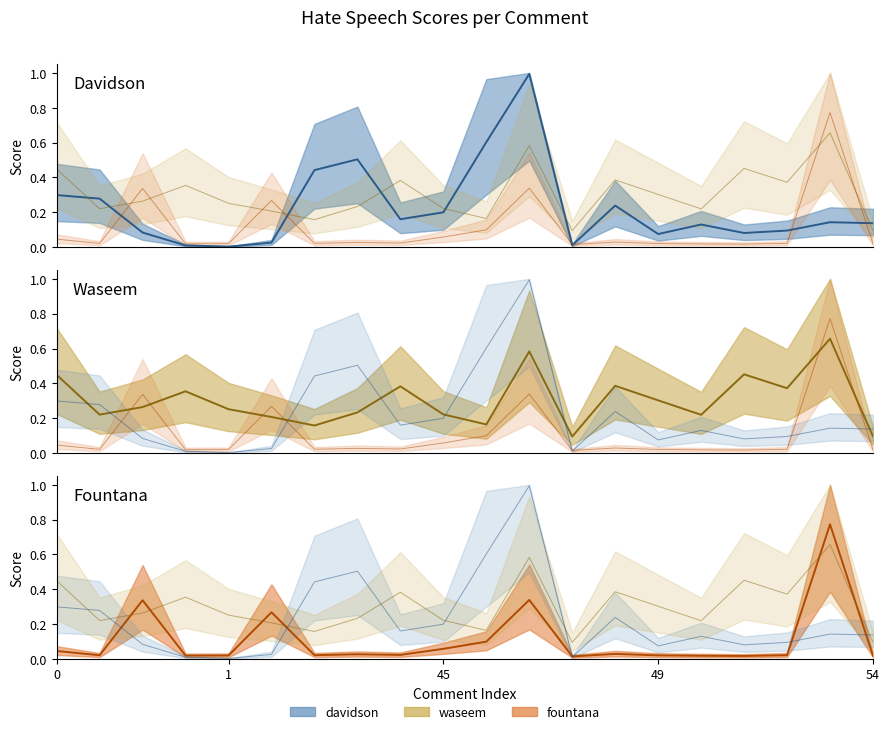

How many interior local valleys does the waseem median series have?

6